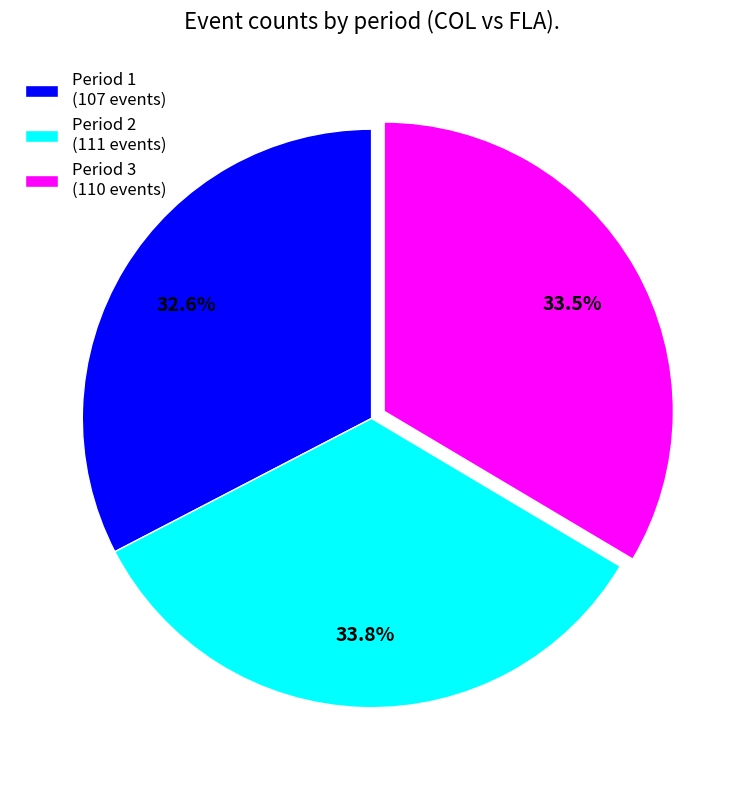

Which slice is the smallest?

Period 1